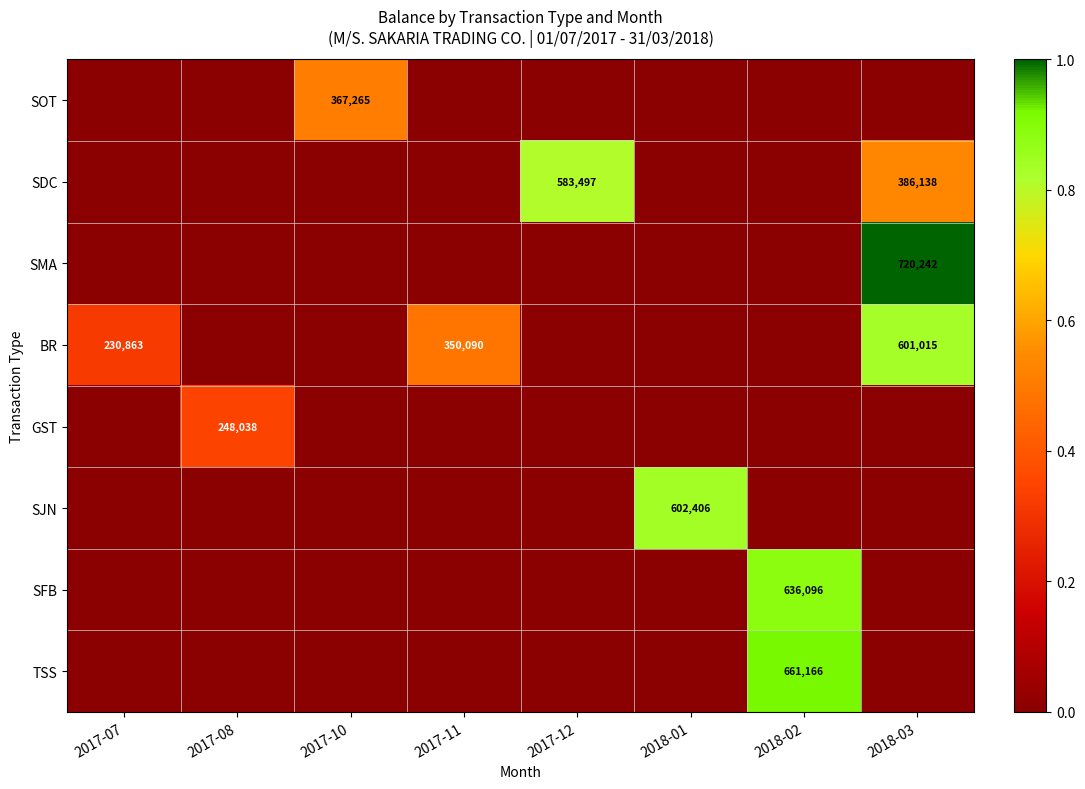

Is it true that GST equals 248038 at 2017-08?

True